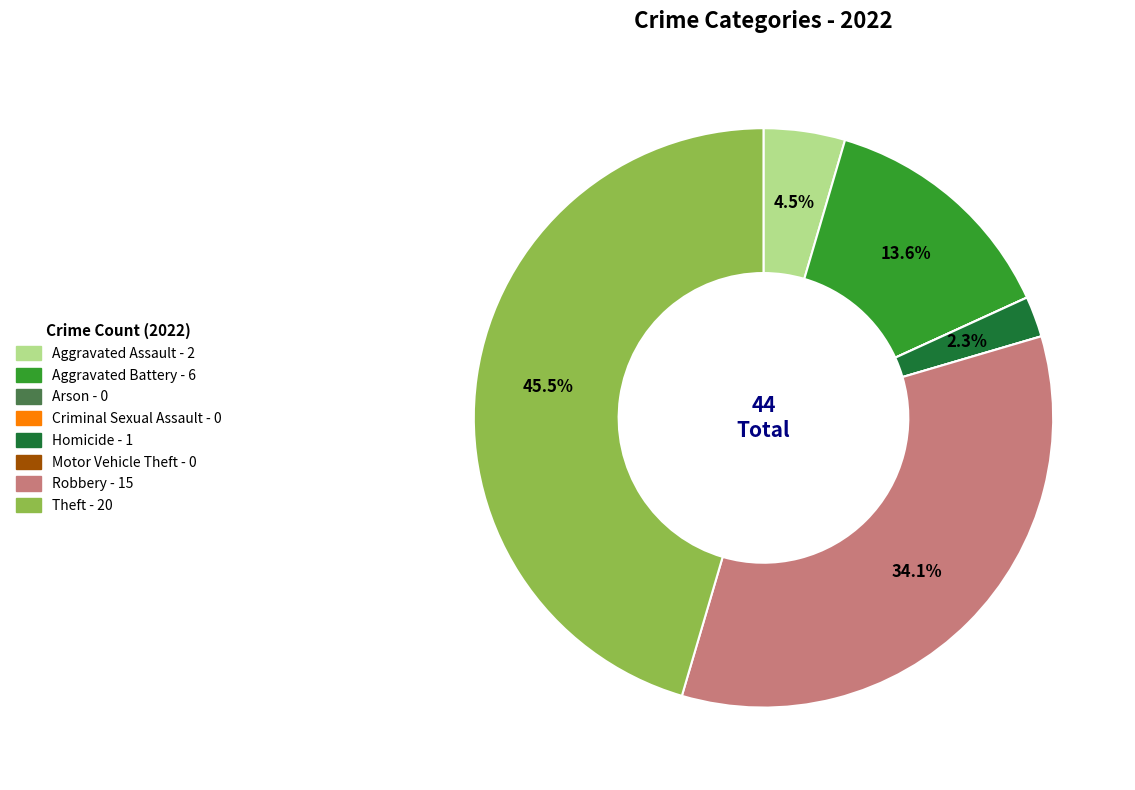

What is the total percentage of Theft and Aggravated Battery?

59.1%